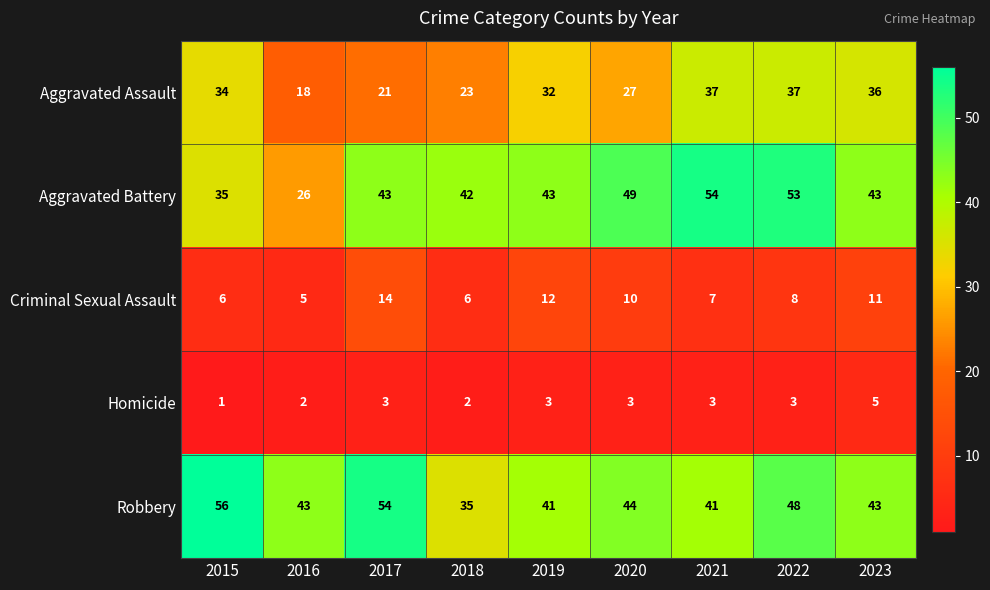

True or false: Aggravated Battery has a value of 26 at 2016.

True